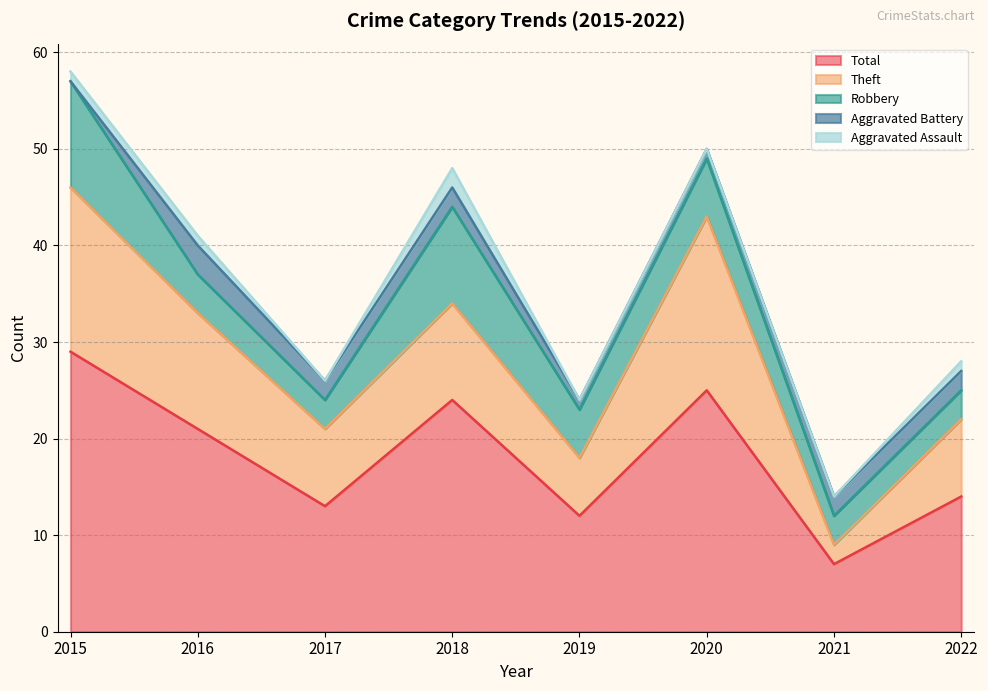

At which label does Theft reach its minimum?

2021